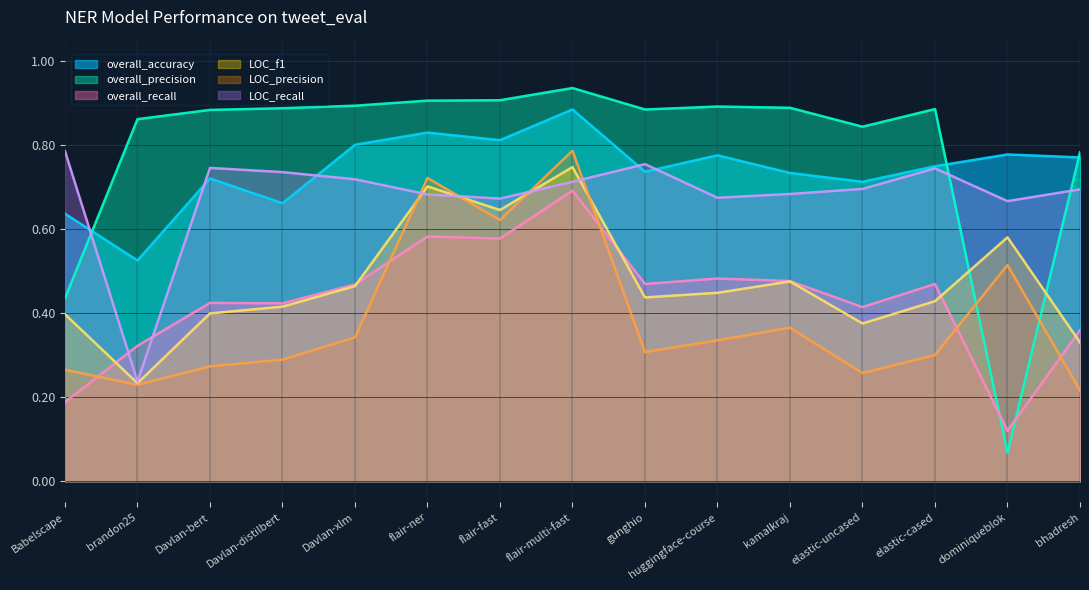

Read the LOC_f1 value at Babelscape.

0.4